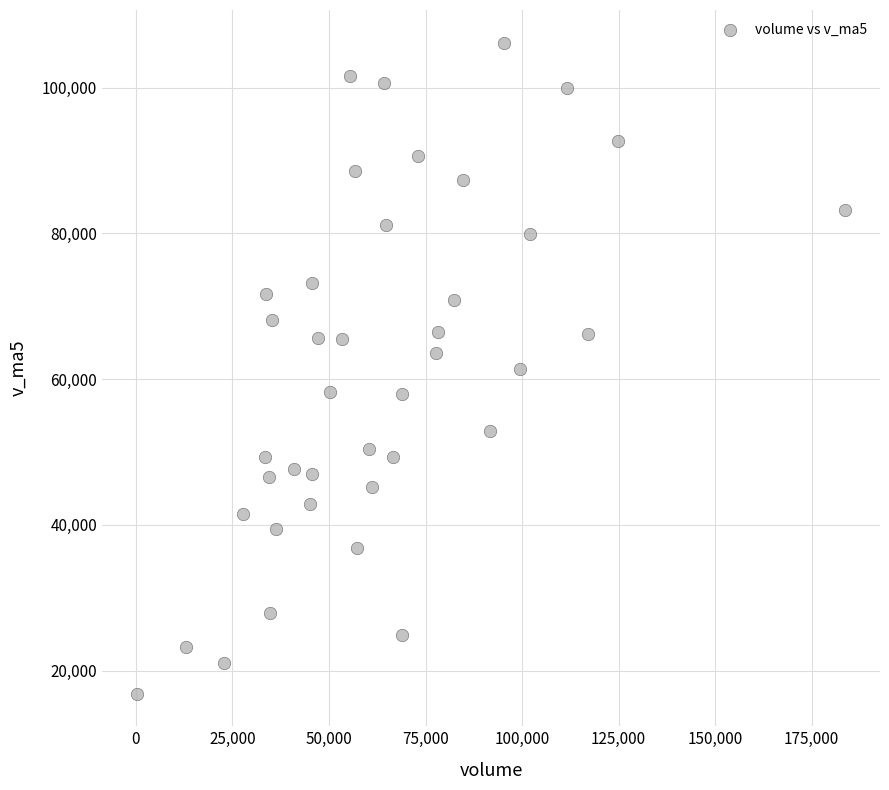

What is the range of Y values (max minus min)?

89349.3